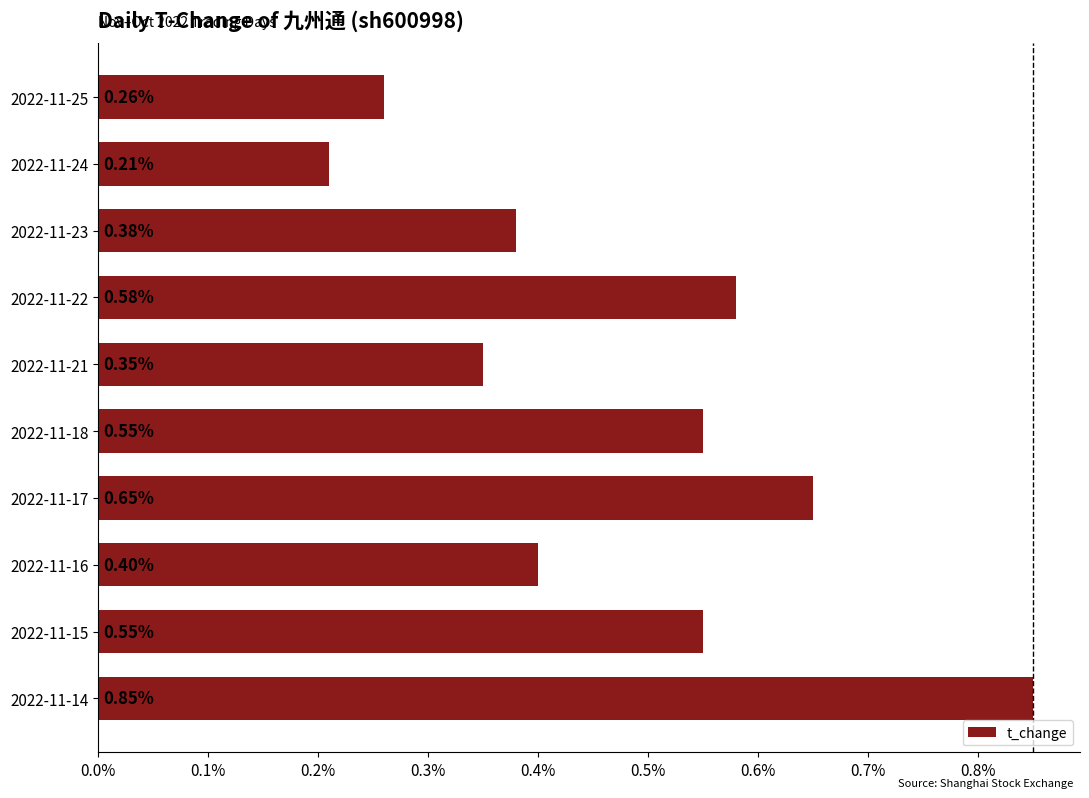

What is the average value?

0.5